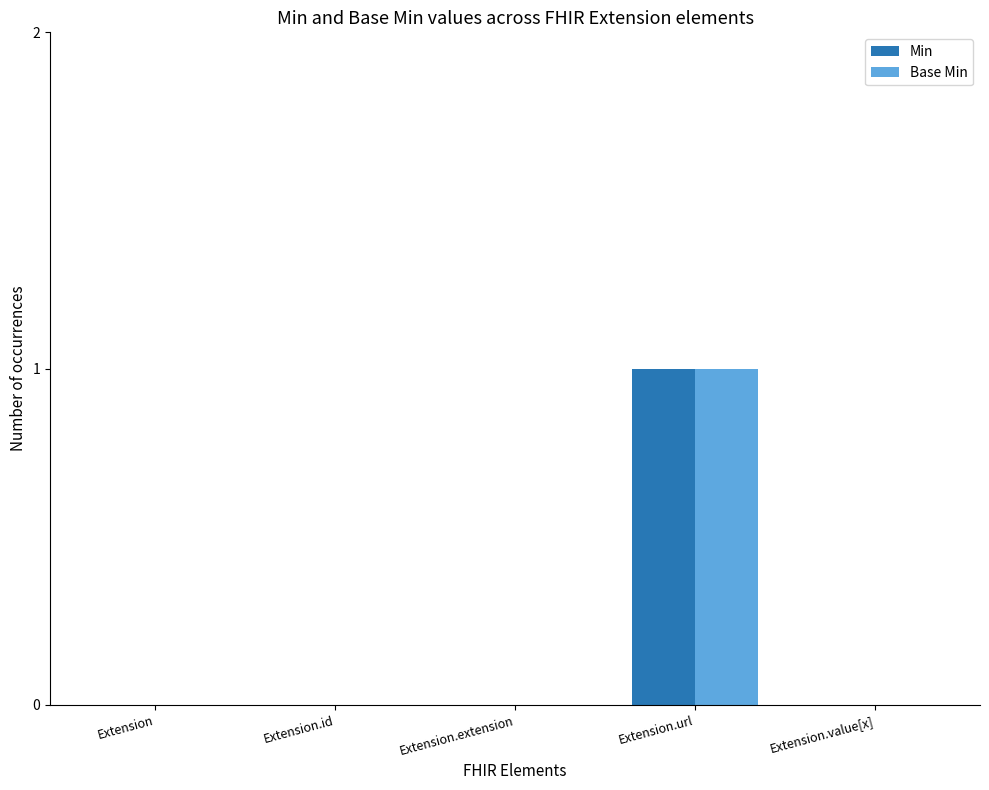

The value of Base Min at Extension is 0. True or false?

True